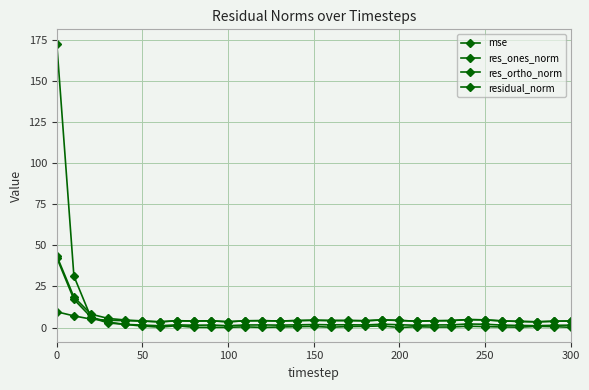

Does the chart have visible grid lines?

Yes